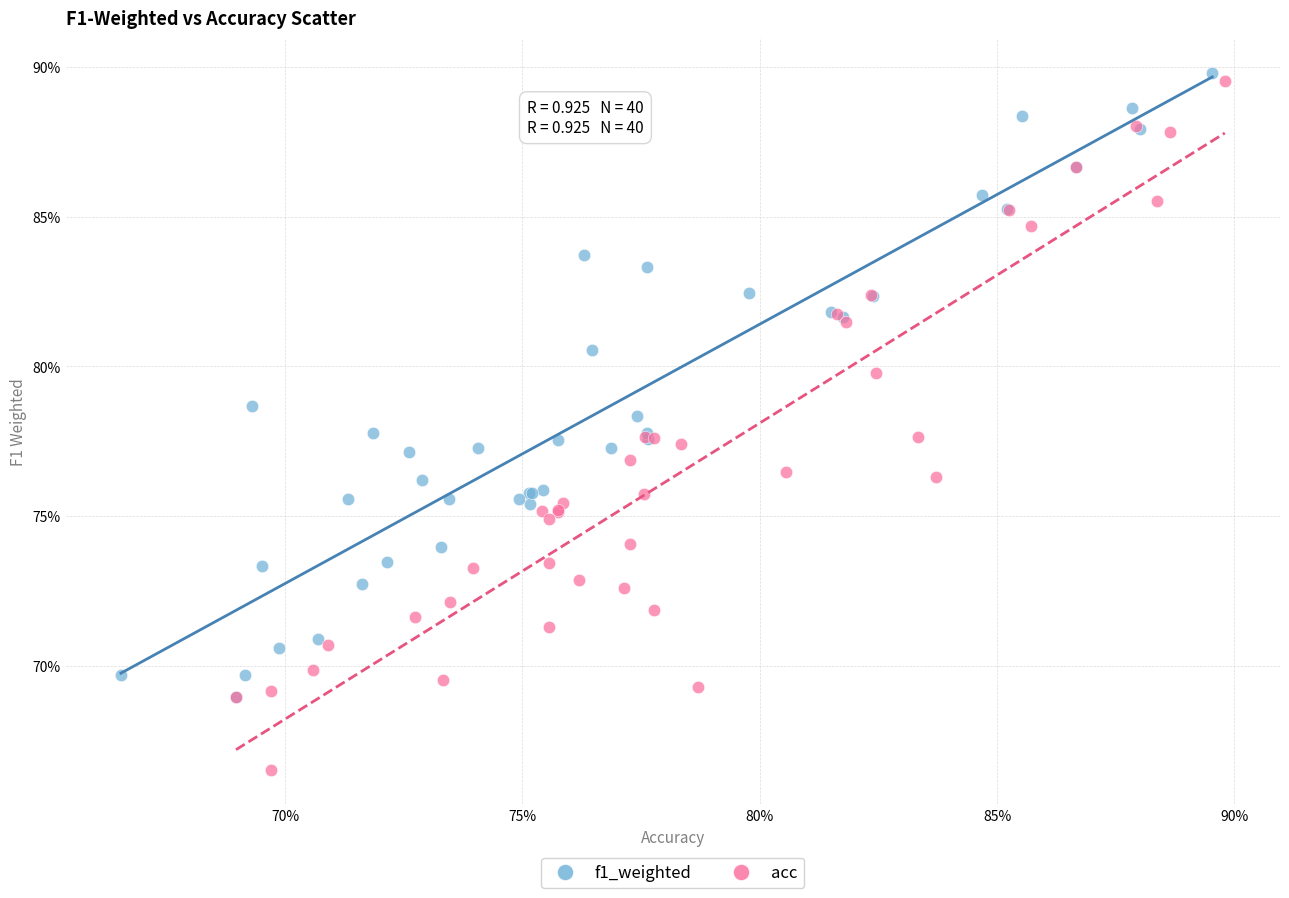

Which series has the largest Y range (max minus min)?

acc